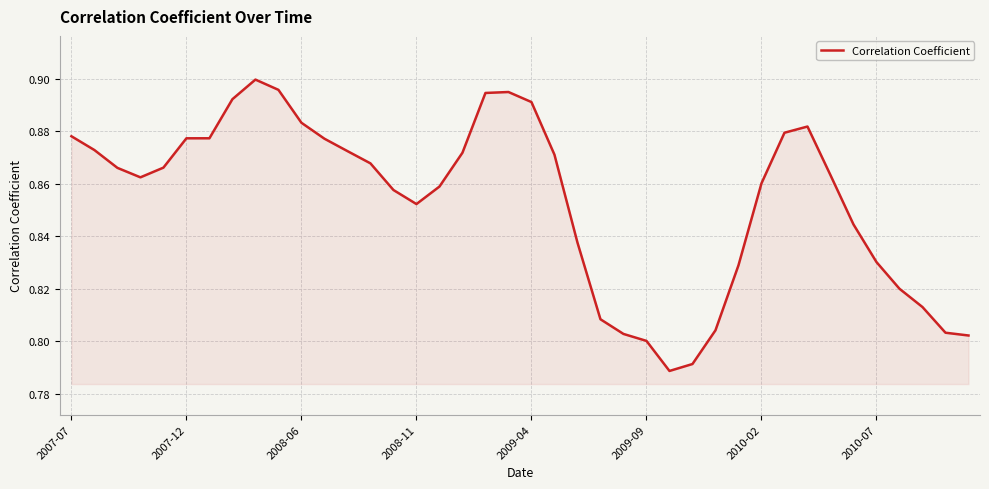

How many lines are shown in the chart?

1